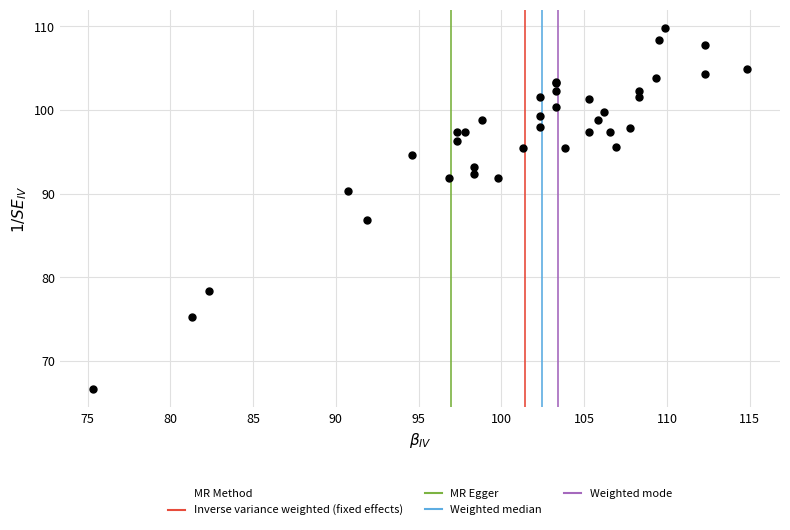

What Y value in the scatter plot is closest to 88?

86.9